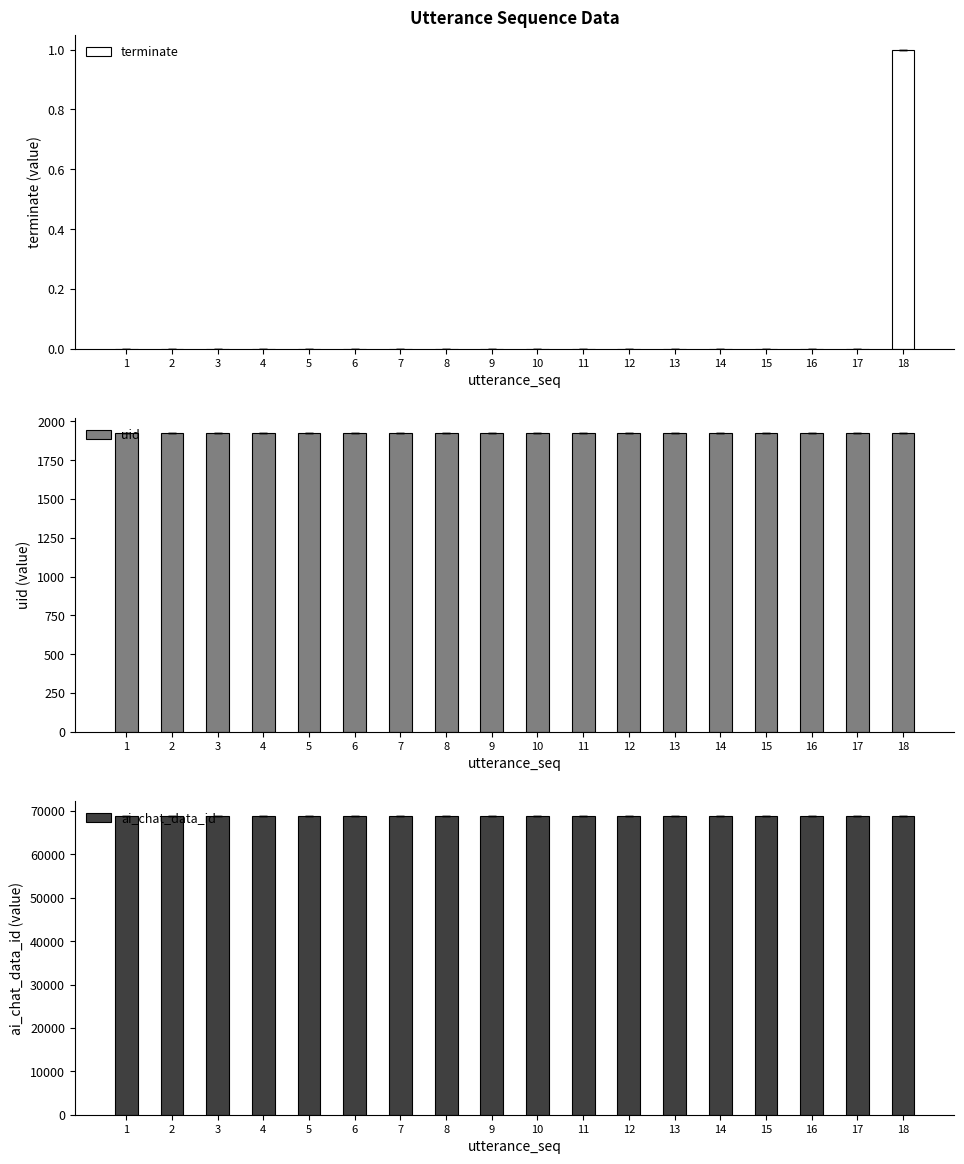

At which label is terminate closest to 0?

1